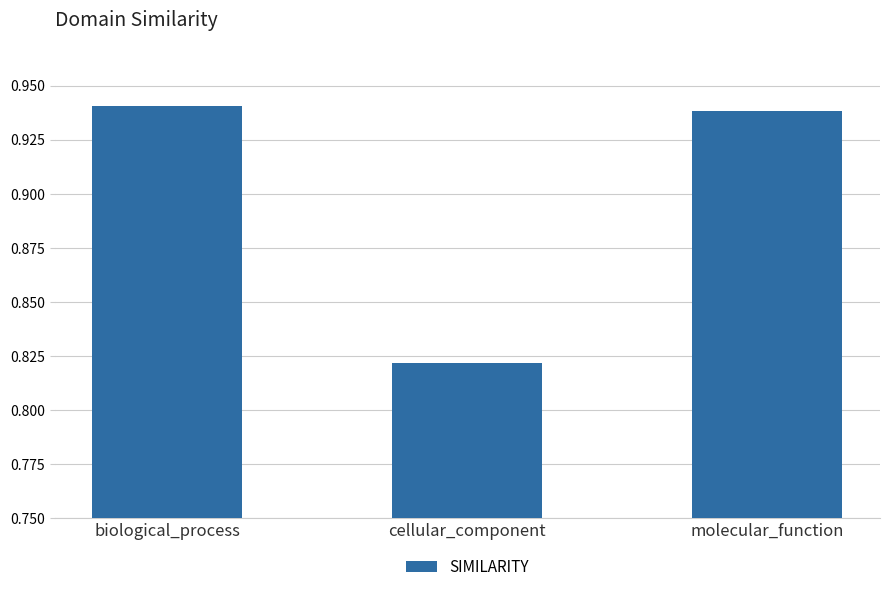

What is the sum of all values?

2.7